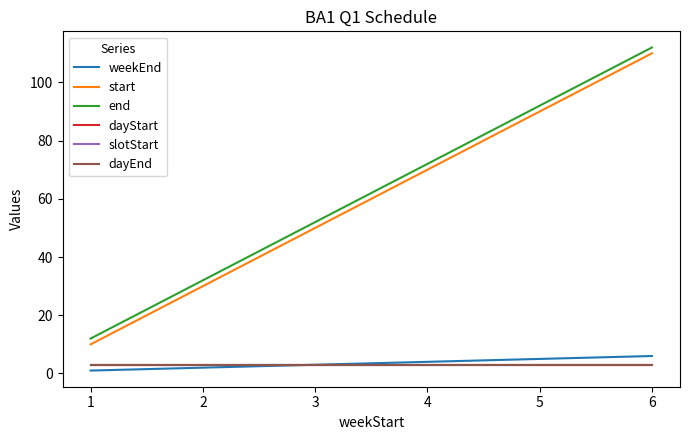

Is this an area chart (filled region under the line)?

No